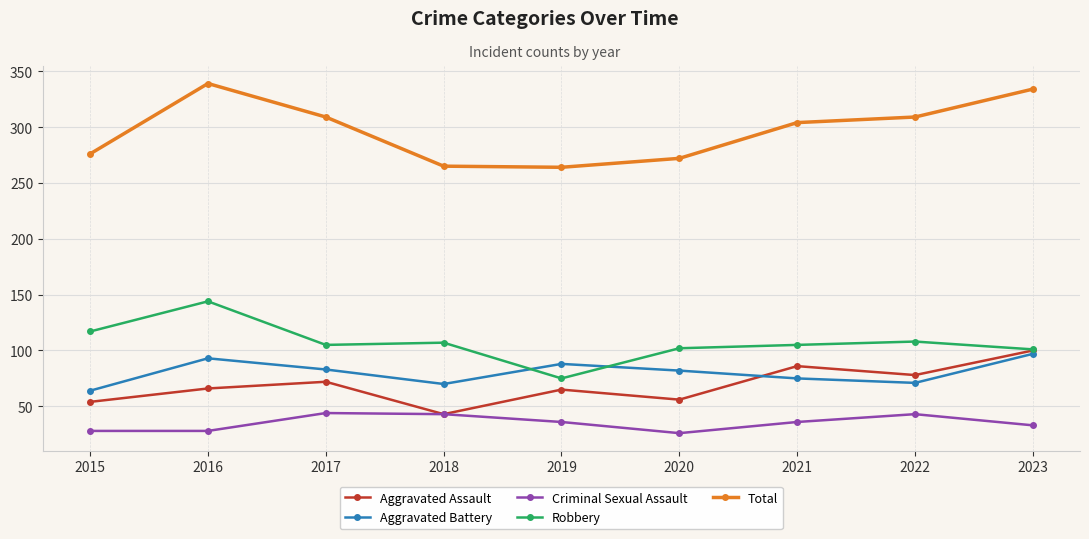

True or false: Total and Criminal Sexual Assault cross at least once.

False